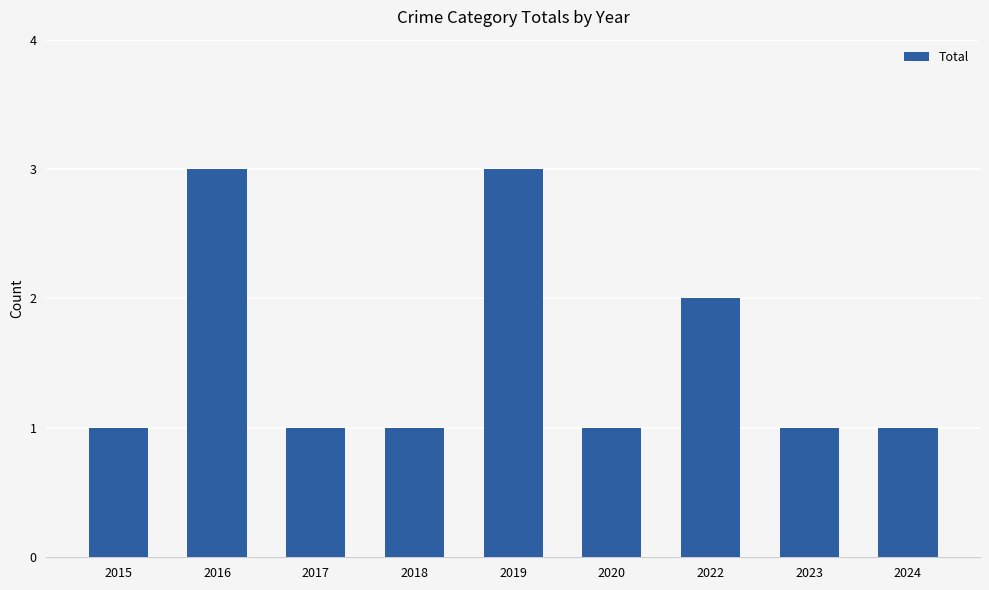

What is the change in value from 2019 to 2023?

-2